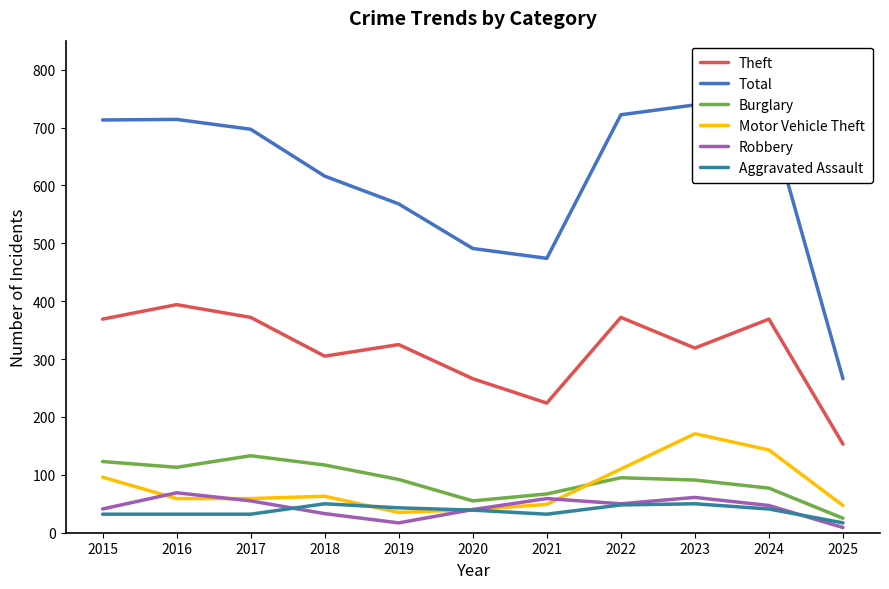

What is the maximum value for Aggravated Assault?

50